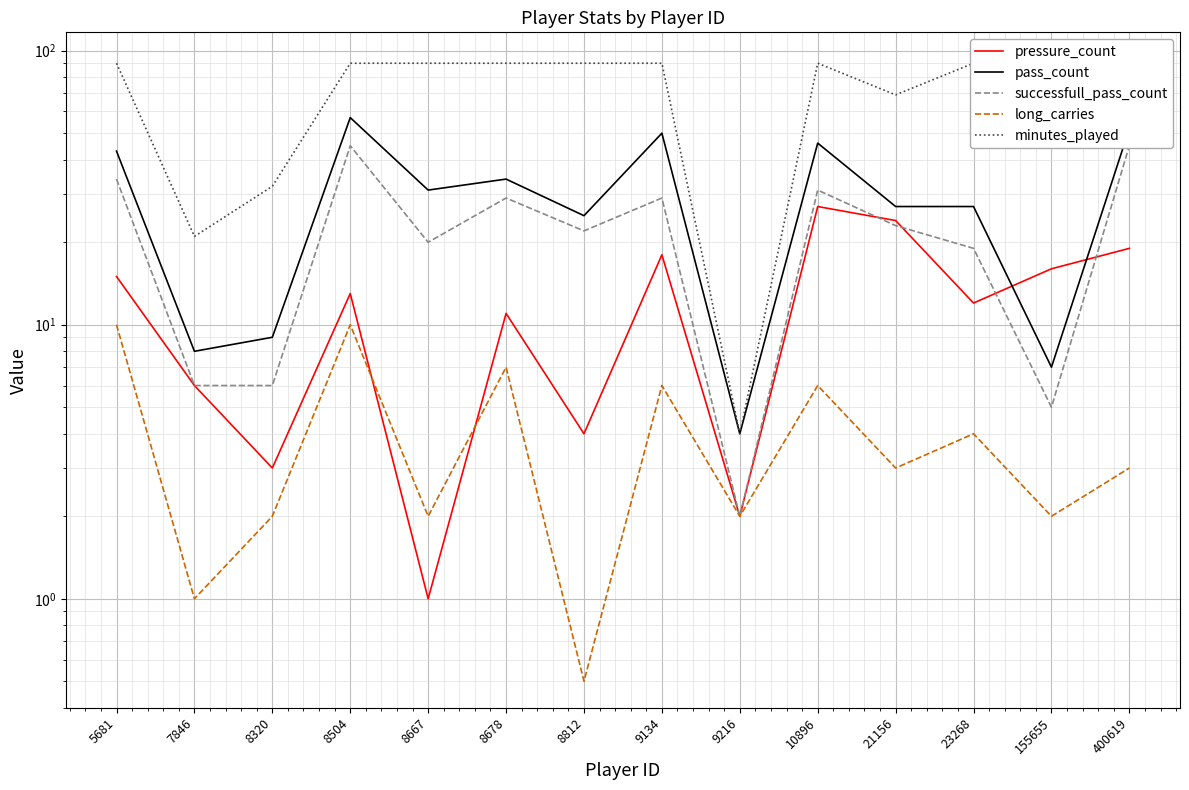

How many interior local peaks does the minutes_played series have?

2